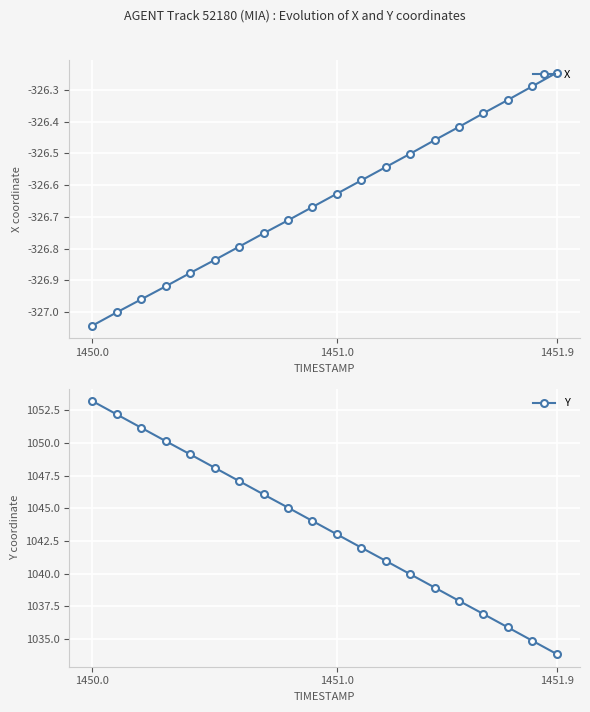

Which series has the widest spread of values?

Y